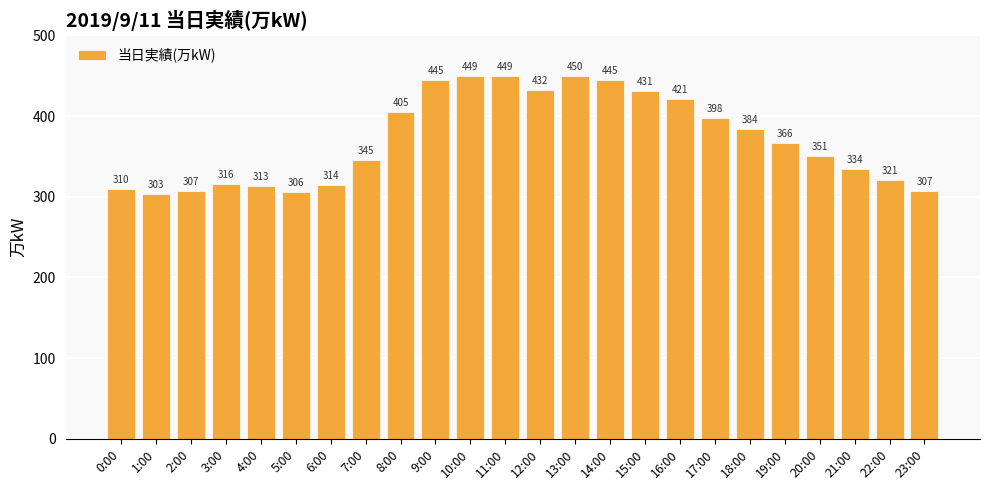

What is the label of the 19th bar from the right?

5:00